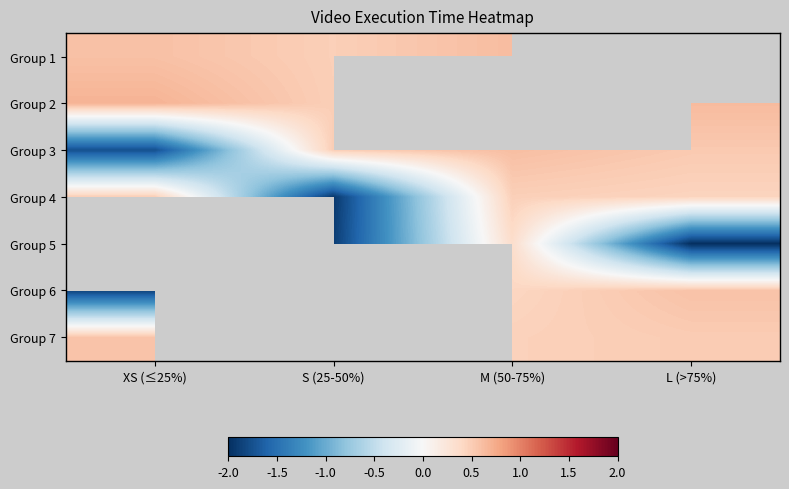

At XS (≤25%), list the series in order from largest to smallest.

Group 2, Group 1, Group 7, Group 4, Group 5, Group 6, Group 3